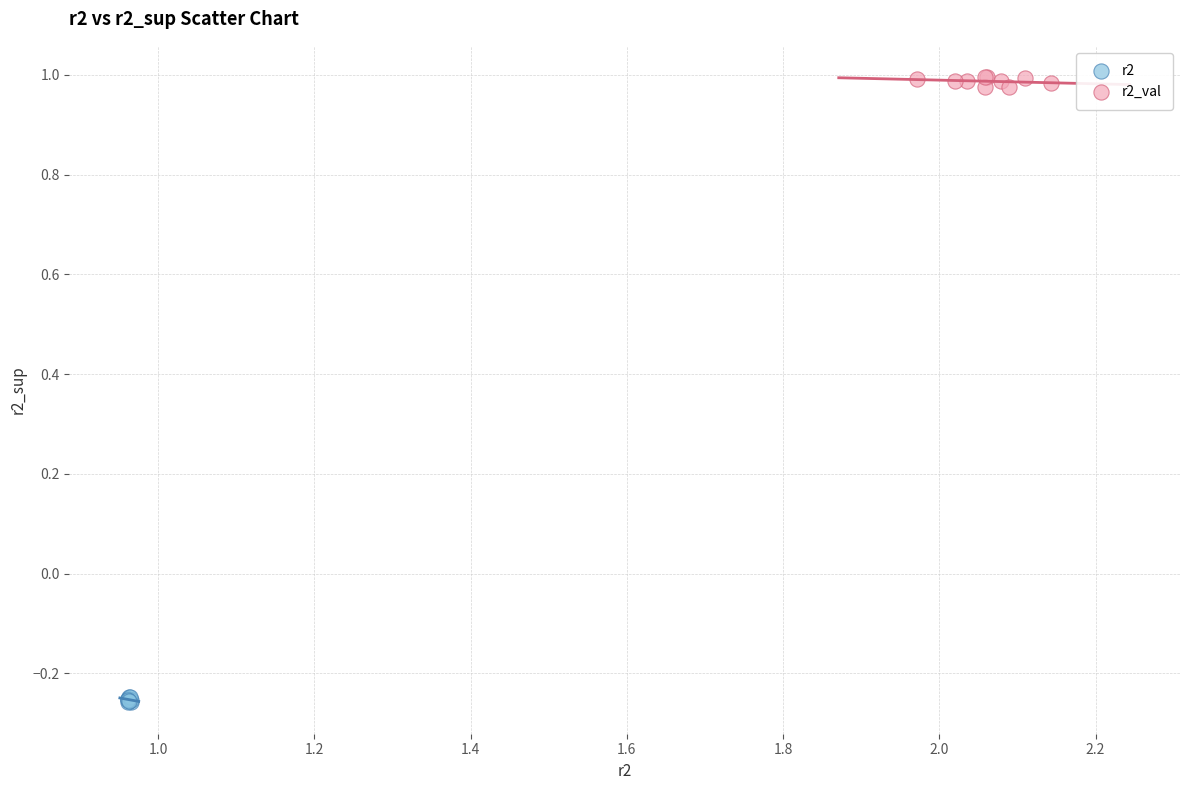

Which series reaches the minimum Y coordinate?

r2